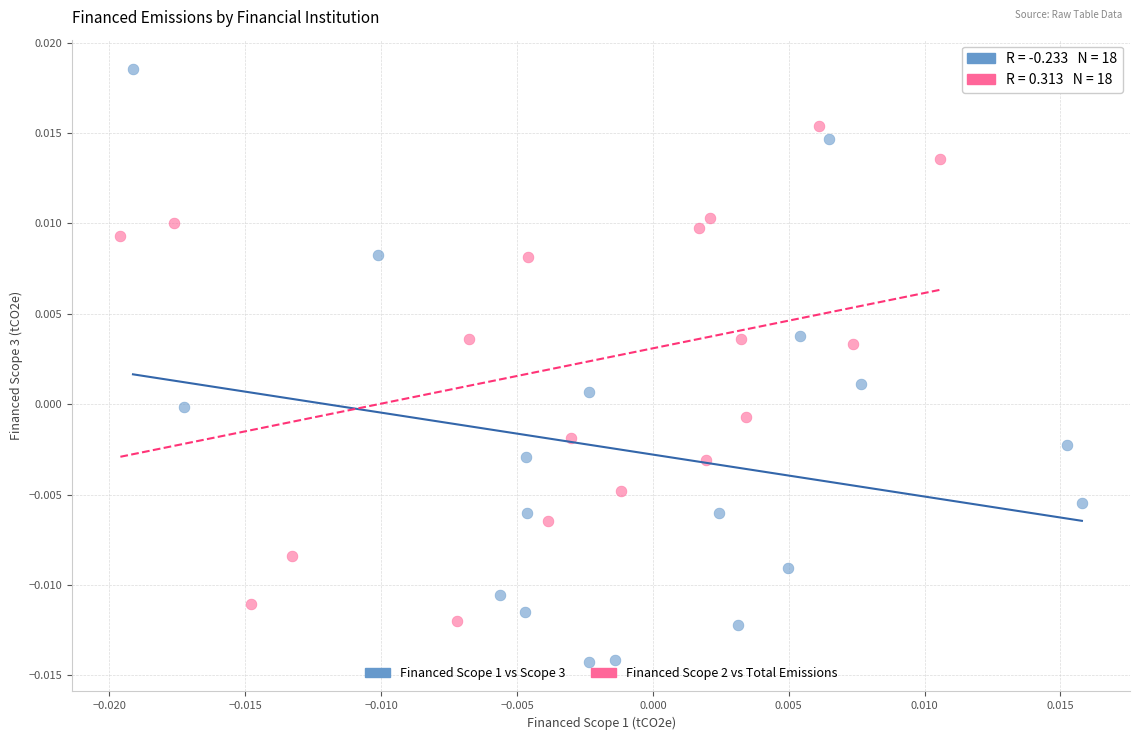

Which series has the largest Y range (max minus min)?

Financed Scope 1 vs Scope 3